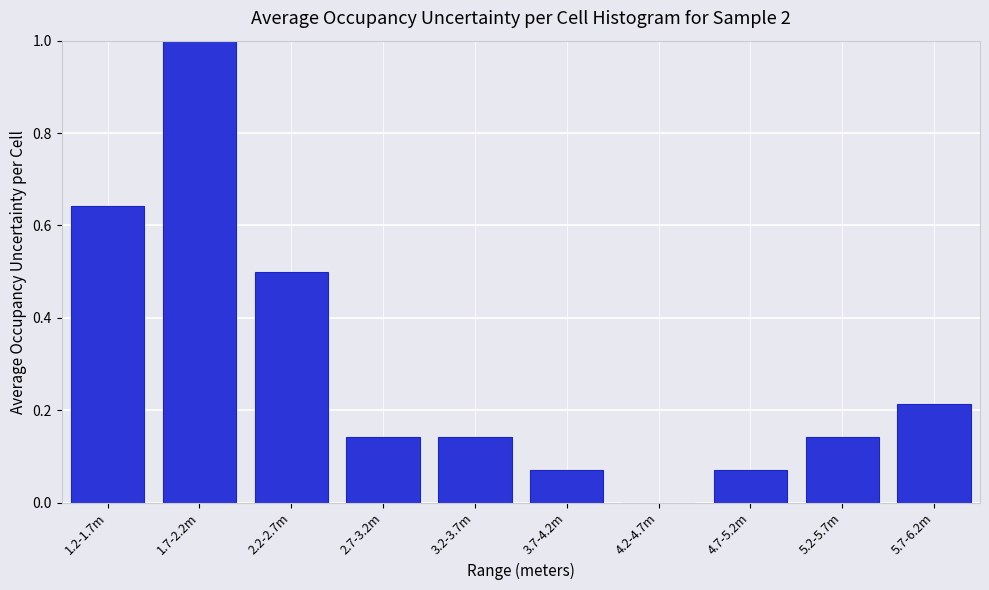

What is the sum of the values at 5.7-6.2m and 3.2-3.7m?

0.4